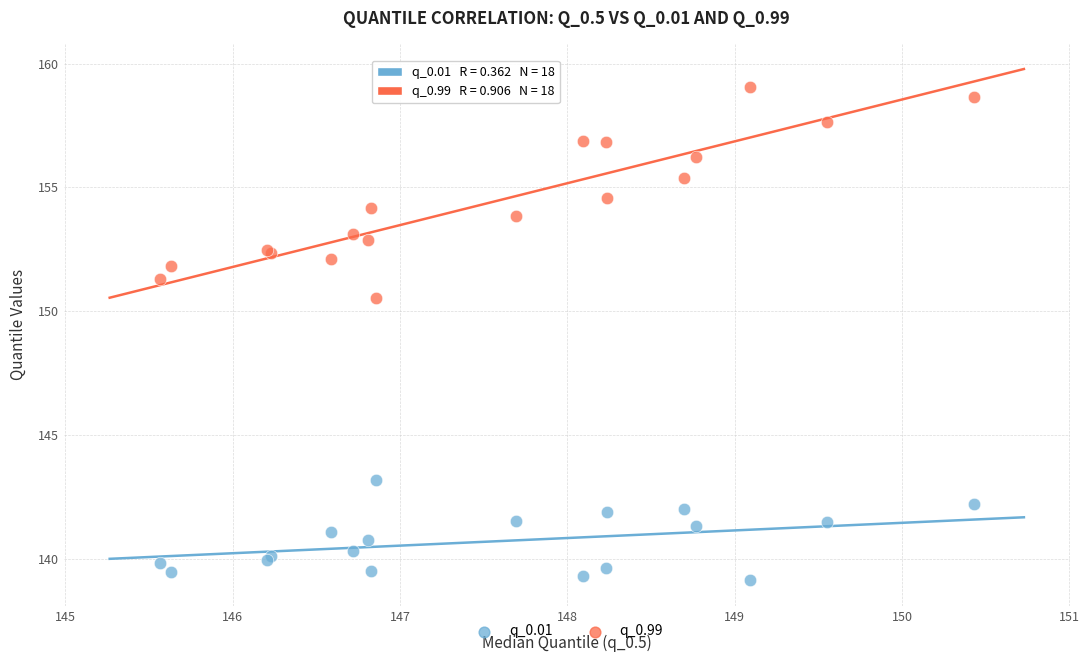

Which series reaches the maximum Y coordinate?

q_0.99